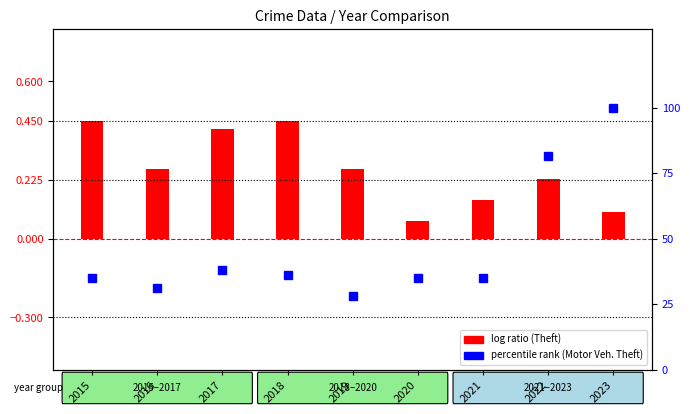

Is the value of log ratio (Theft normalized) at 2016 greater than the value of percentile rank (Motor Vehicle Theft) at 2019?

No